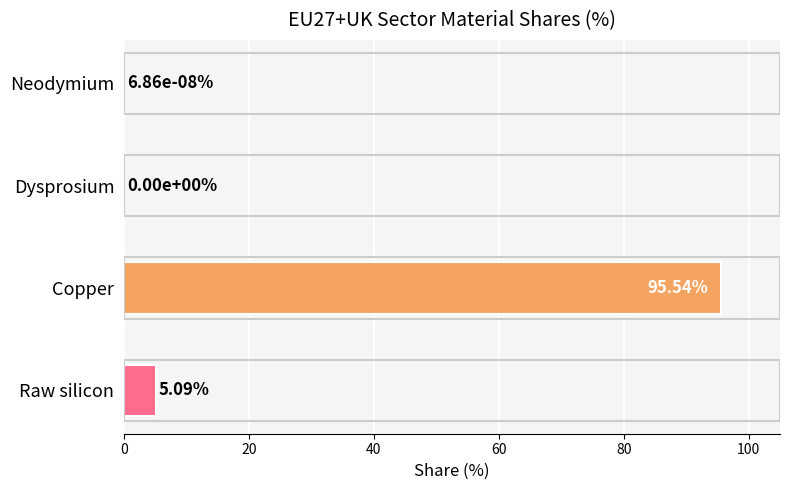

How many values are above zero?

3